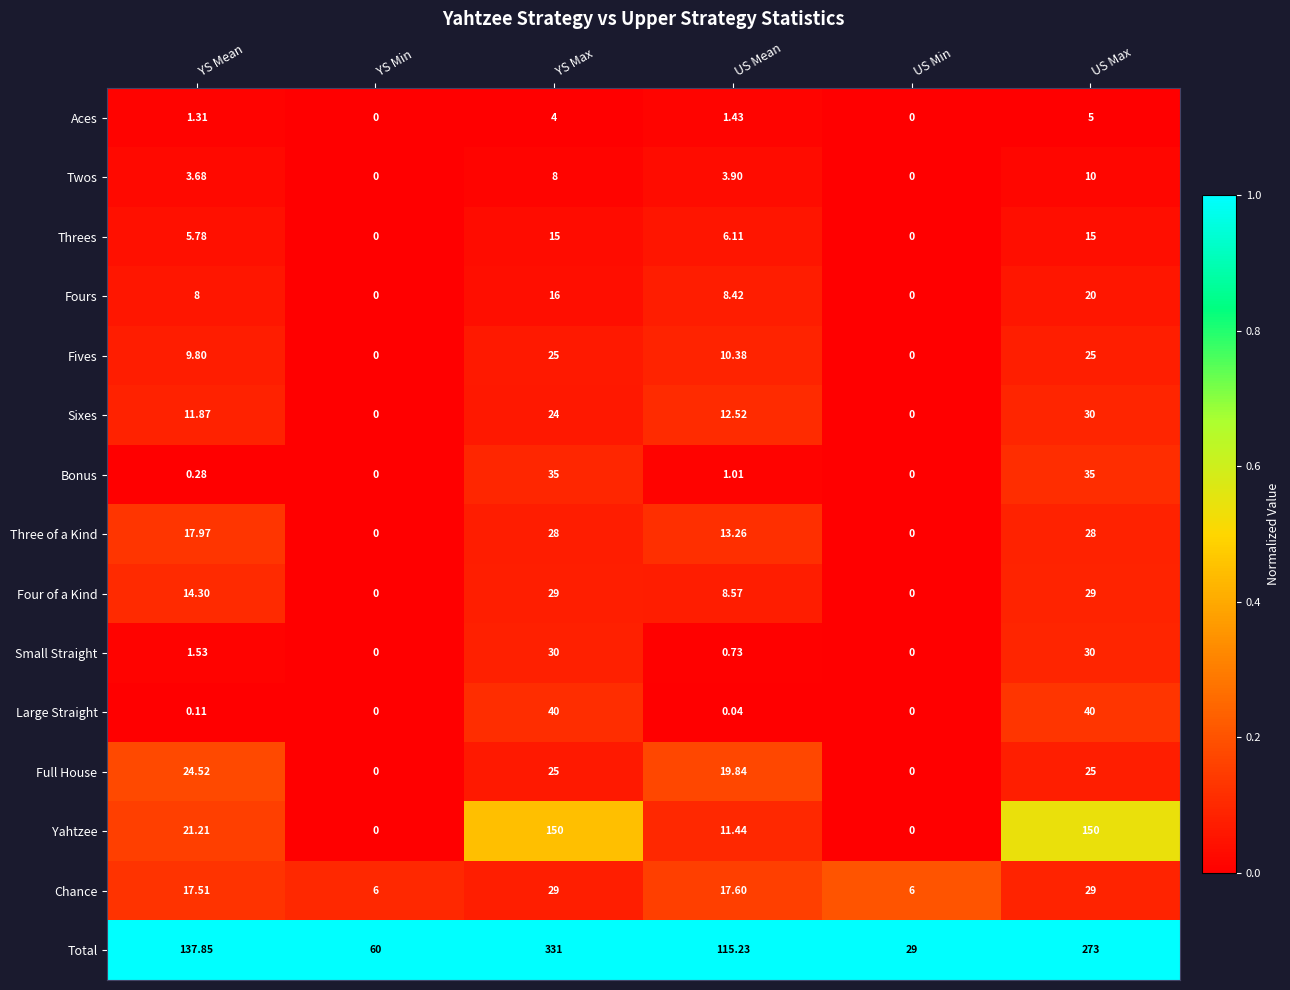

How many distinct data groups are displayed?

15